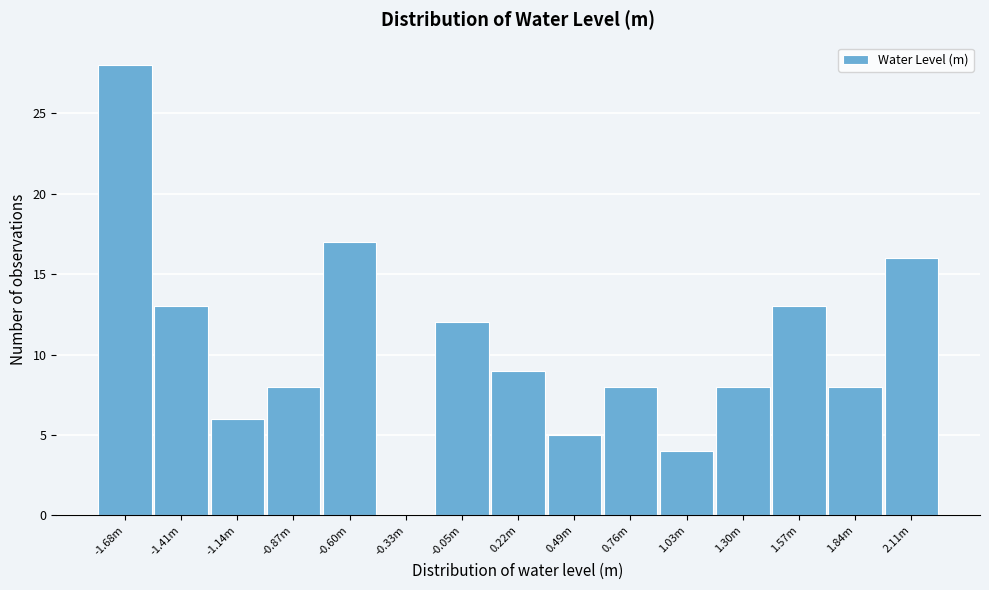

Reading right to left, transcribe all the data shown in this chart.

2.11m=16	1.84m=8	1.57m=13	1.30m=8	1.03m=4	0.76m=8	0.49m=5	0.22m=9	-0.05m=12	-0.33m=0	-0.60m=17	-0.87m=8	-1.14m=6	-1.41m=13	-1.68m=28